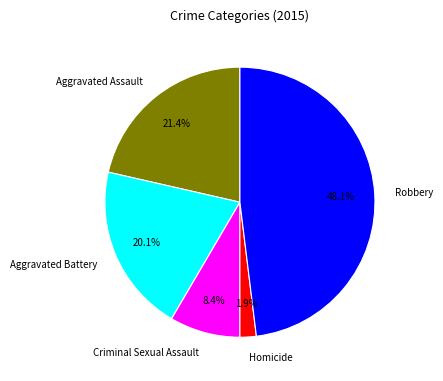

How many segments does this pie chart have?

5